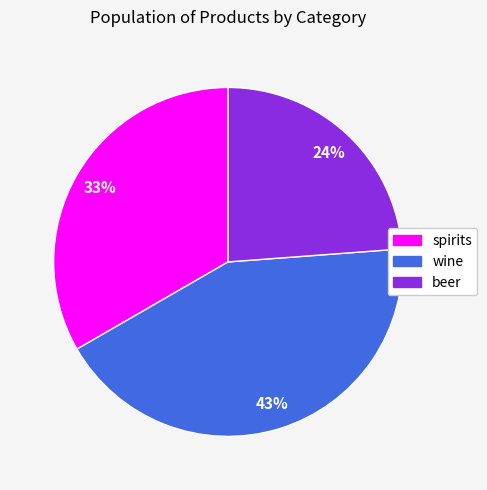

Which has a higher value, wine or spirits?

wine